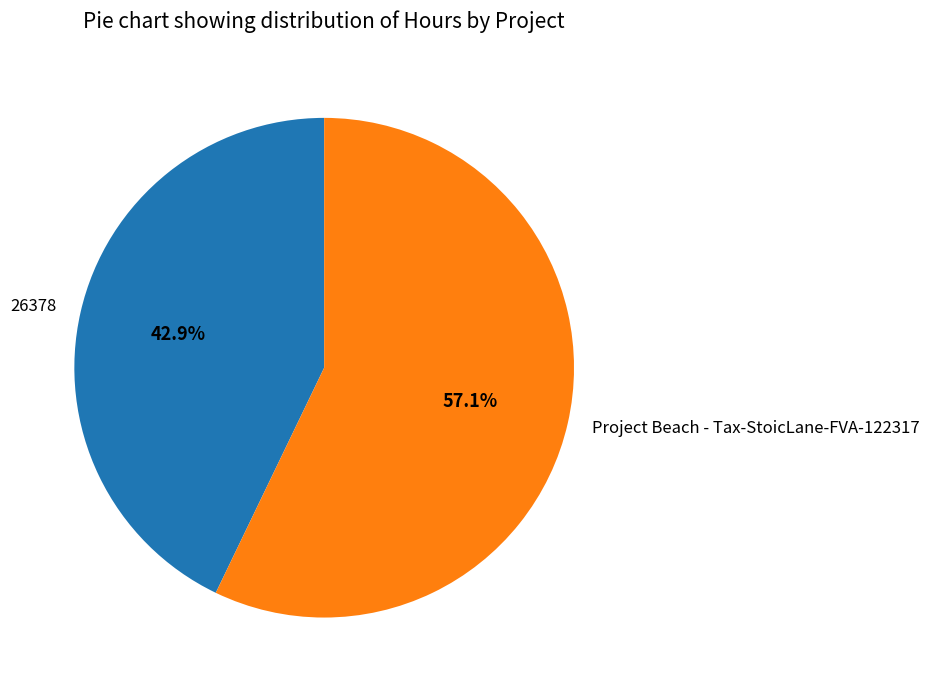

Which has a higher value, Project Beach - Tax-StoicLane-FVA-122317 or 26378?

Project Beach - Tax-StoicLane-FVA-122317